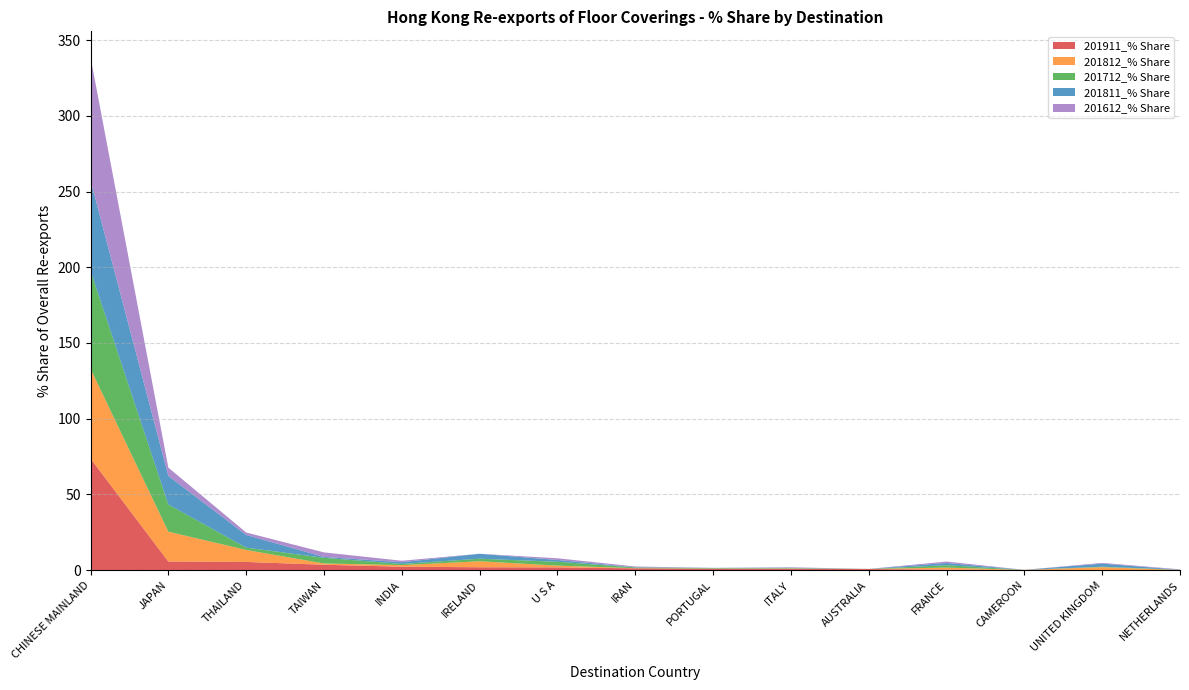

Reading right to left, what are all the values shown in this chart?

201911_% Share: 0.1	0.2	0.2	0.4	0.8	0.8	0.9	1.2	1.9	1.9	2.3	3.6	5.5	5.7	73.8
201812_% Share: 0.0	1.8	0.0	1.3	0.0	0.3	0.1	0.1	1.2	4.0	1.0	0.8	7.9	19.7	59.3
201712_% Share: 0.1	0.3	0.0	1.6	0.0	0.3	0.3	0.5	2.5	1.7	0.8	3.7	1.5	17.9	64.7
201811_% Share: 0.0	2.0	0.0	1.5	0.0	0.3	0.2	0.1	1.2	3.3	1.1	0.6	8.4	18.9	59.8
201612_% Share: 0.3	0.5	0.0	0.9	0.0	0.2	0.0	0.5	1.1	0.0	1.0	3.0	1.6	5.5	81.3